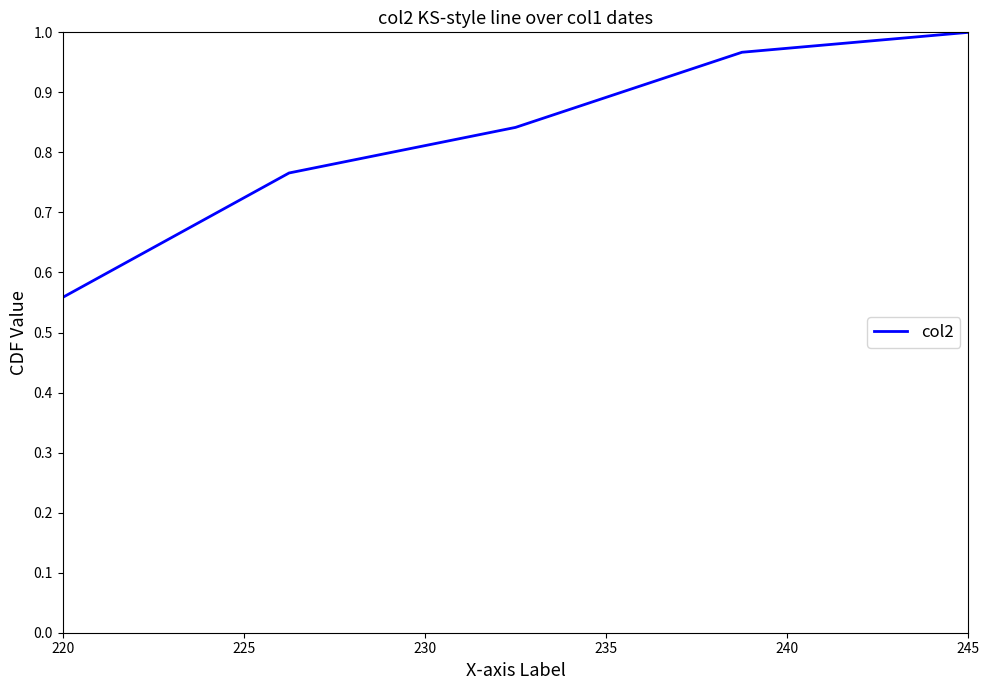

What is the sum of all values?

4.1